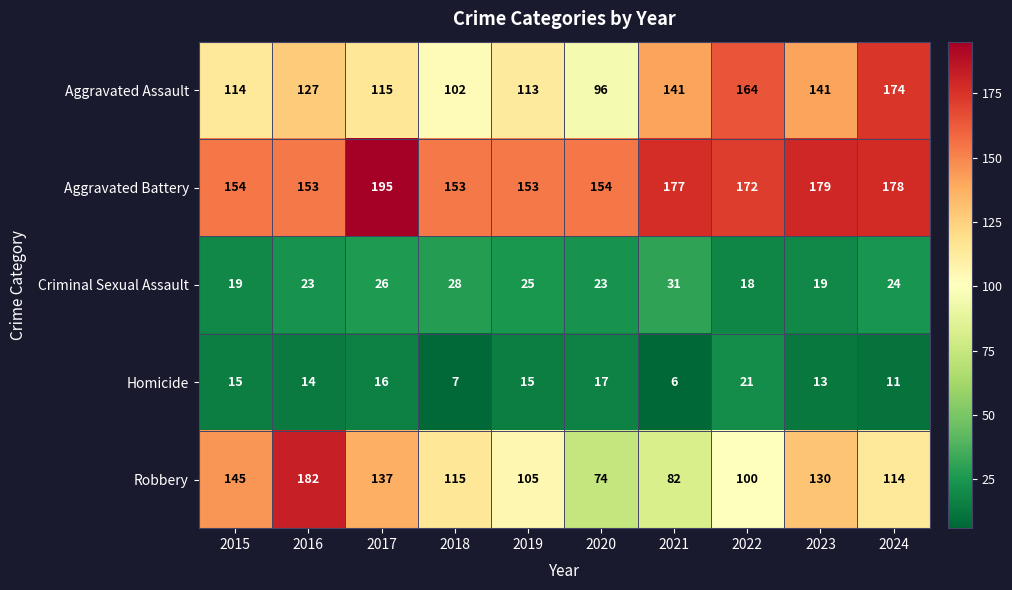

Which category has the lowest value across all series?

2021